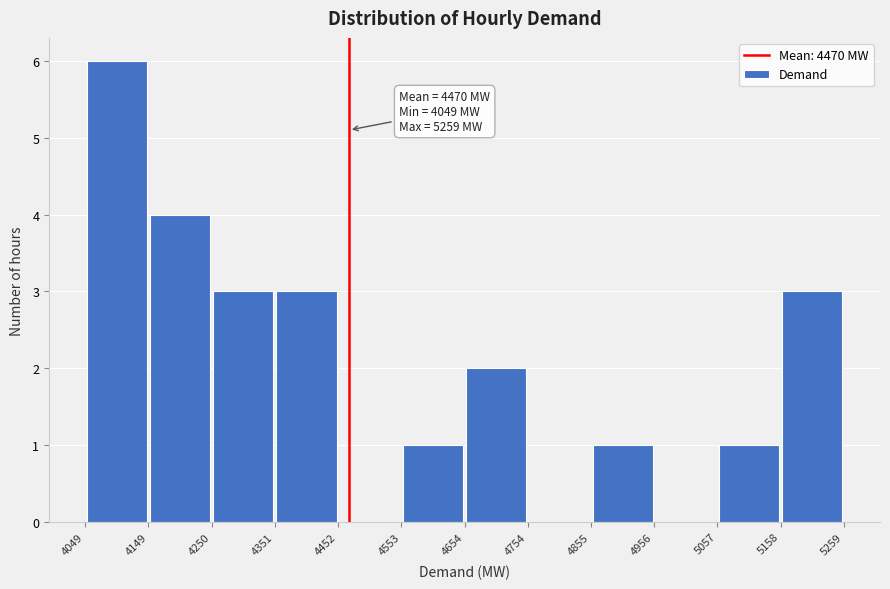

Over which range of the x-axis is the bar tallest?

4049 to 4149